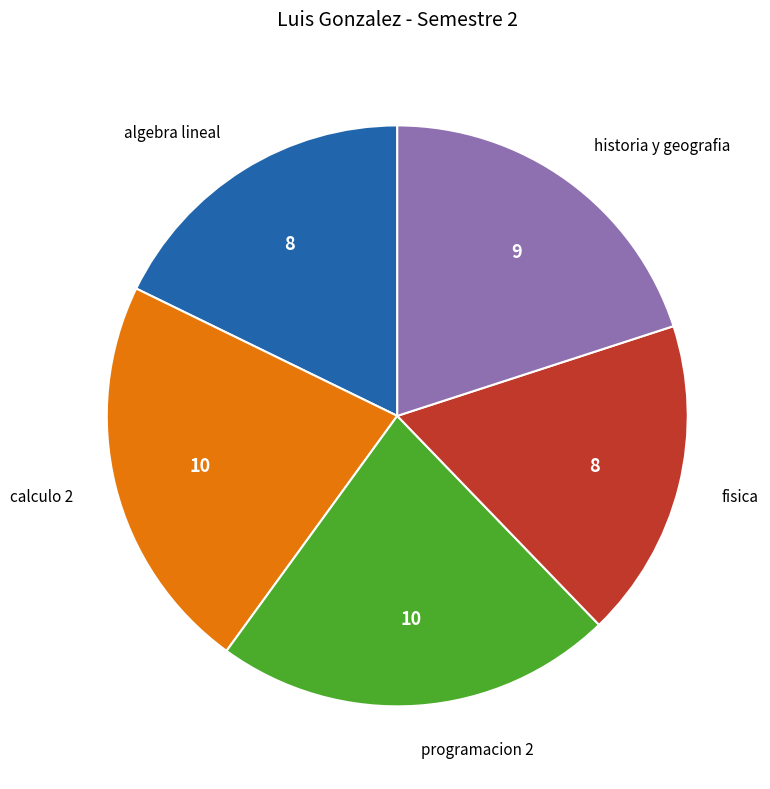

Approximately how many times larger is the value at historia y geografia compared to calculo 2?

0.9